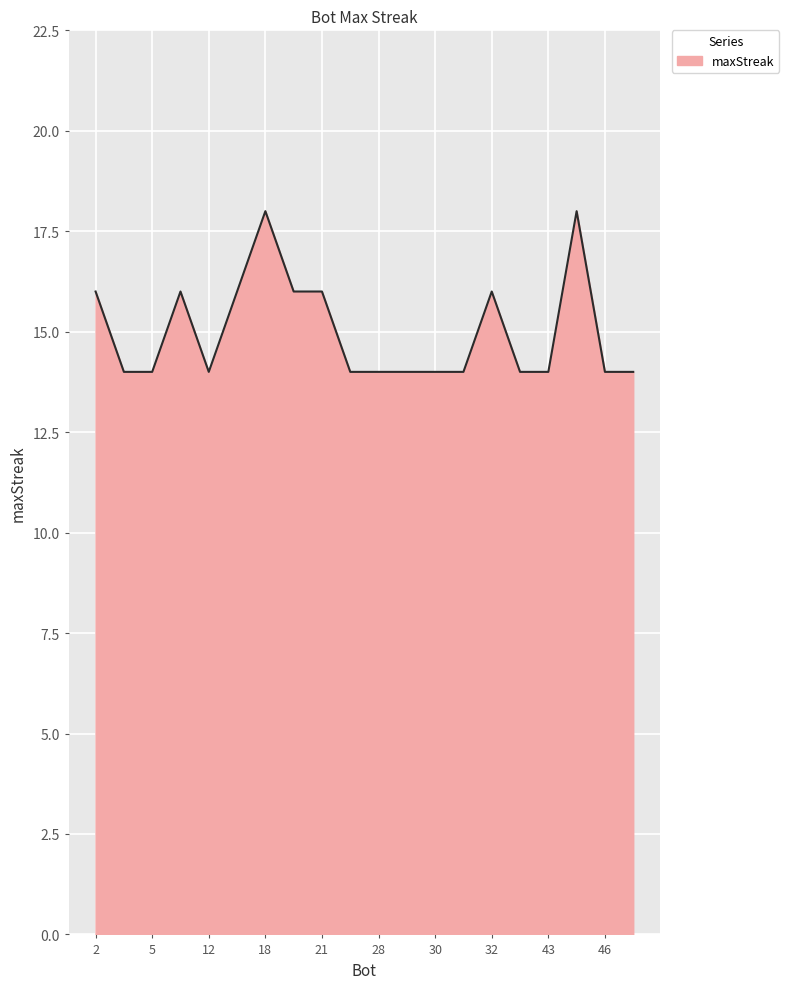

What is the difference between the maximum and minimum values?

4